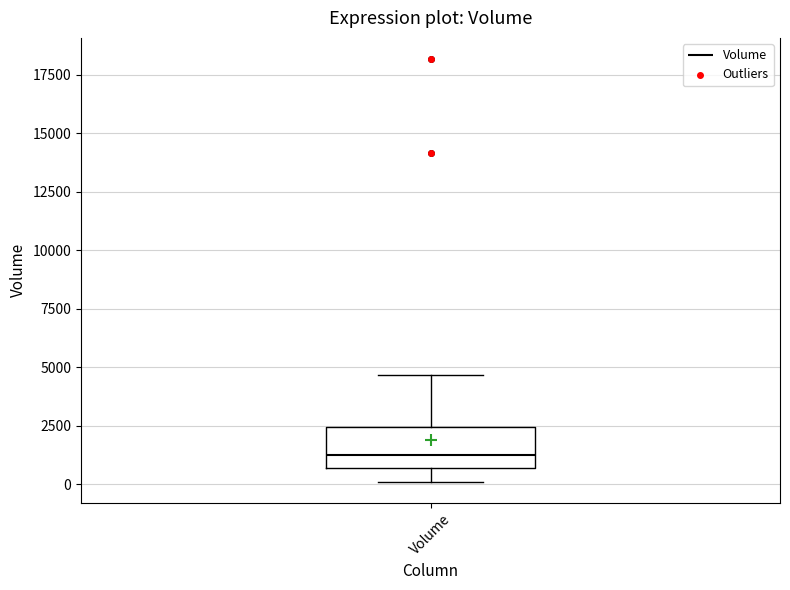

Transcribe this box plot: give where the median line is, the range the box spans, and where the two whiskers end, as read against the y-axis. The values are not printed on the chart, so give them approximately, as read against the axis.

median 1000, box 500 to 2500, whiskers 0 to 4500